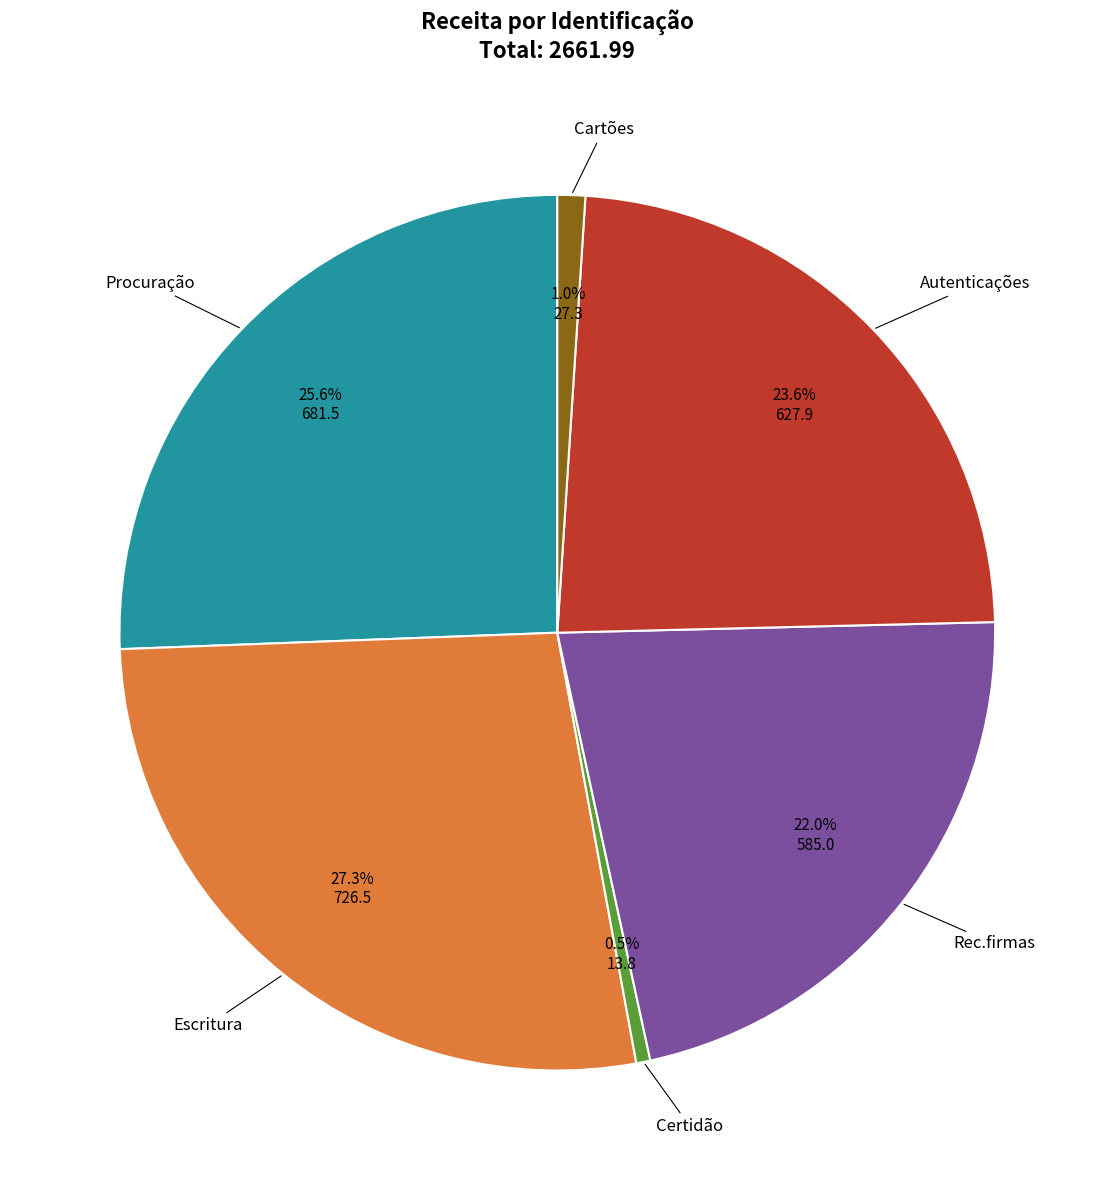

Does any single category account for the majority?

No